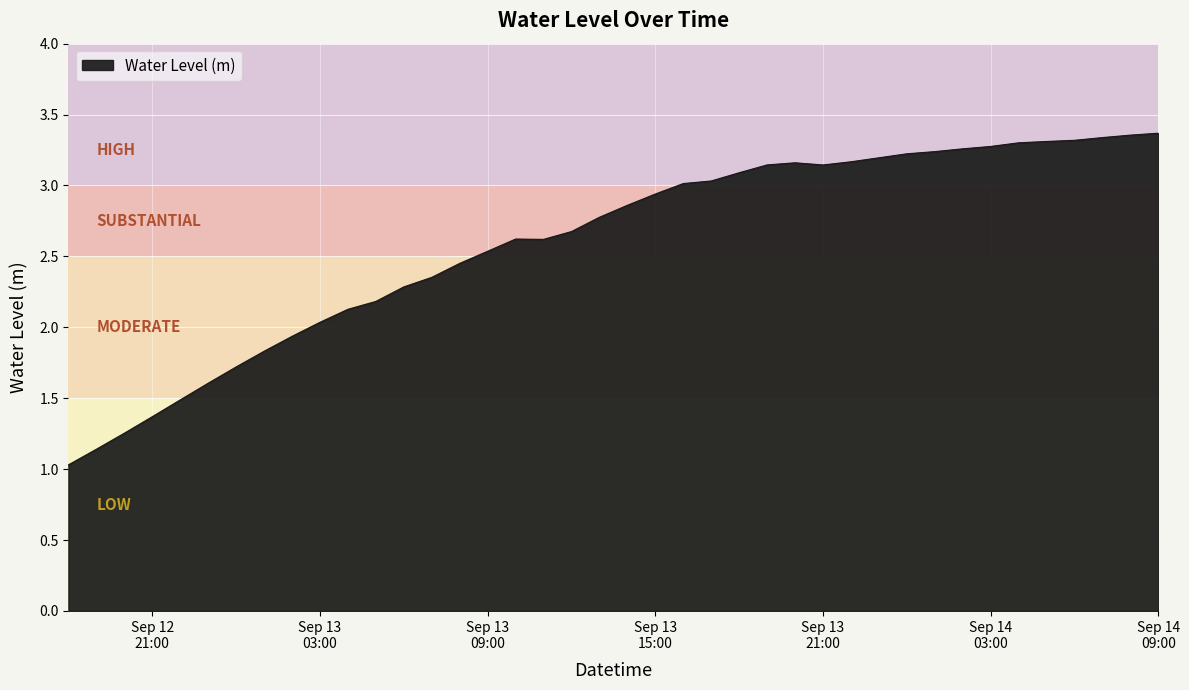

What is the difference between the maximum and minimum values?

2.3